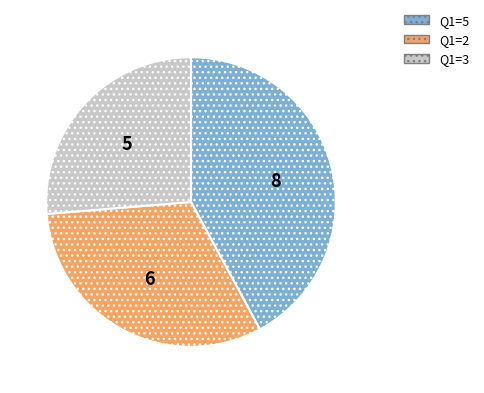

Does any single category account for the majority?

No